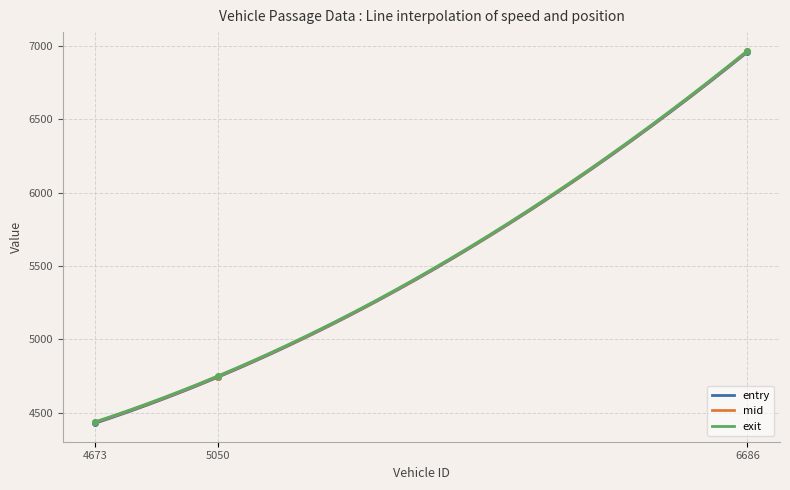

At which label does entry reach its minimum?

4673.0